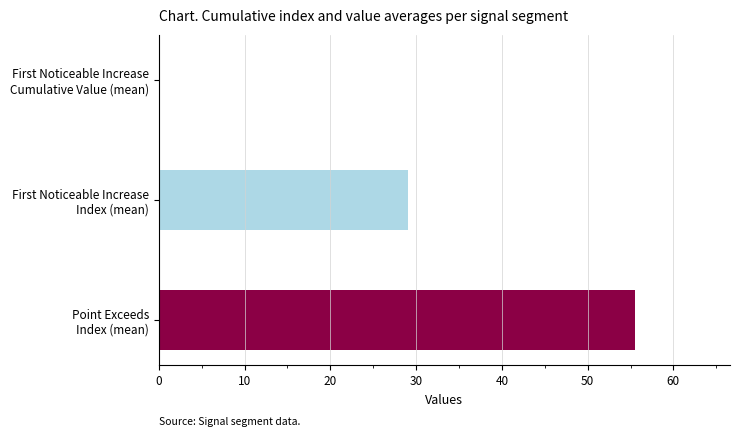

What is the sum of all values?

84.6